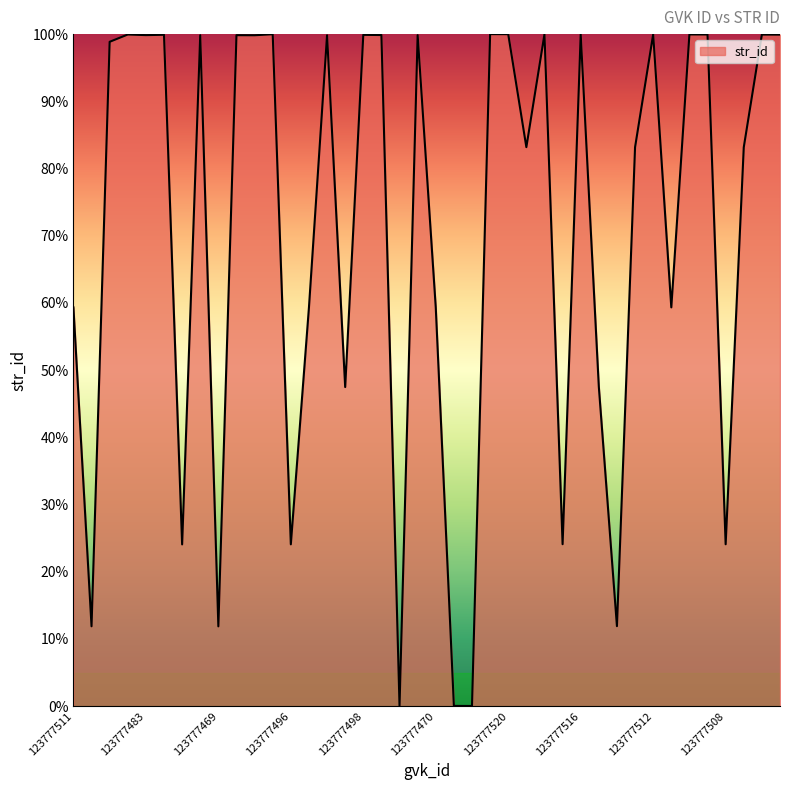

What is the difference between the maximum and minimum values?

100.0